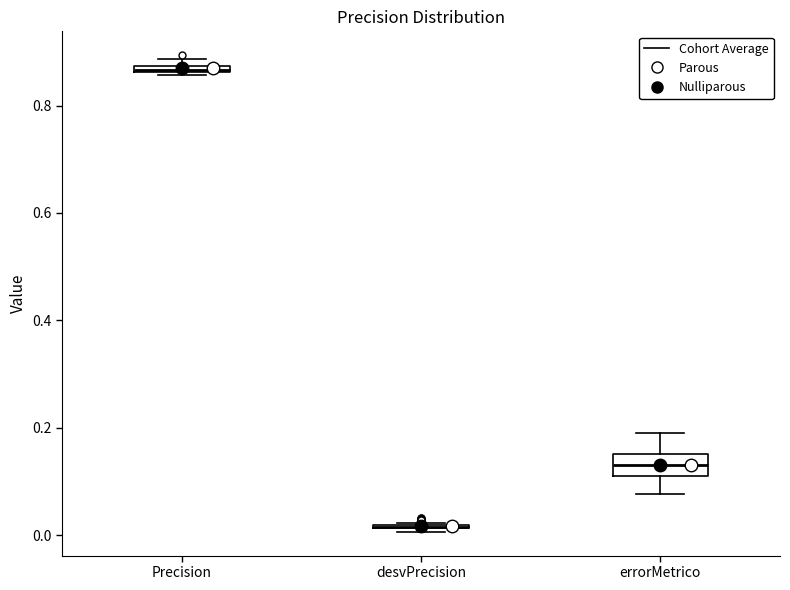

Where is the upper edge of the box for errorMetrico on the y-axis? The values are not printed on the chart, so give them approximately, as read against the axis.

0.16